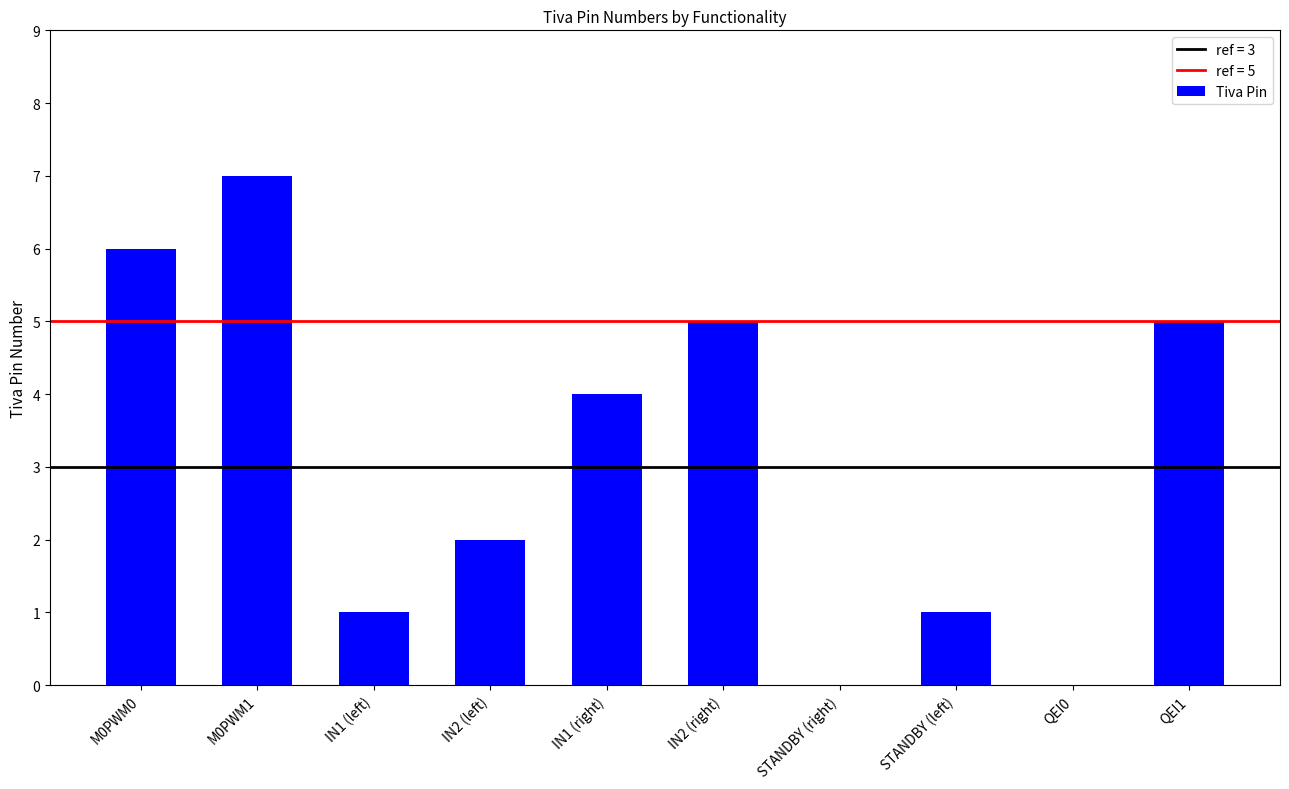

Reading left to right, what are all the values shown in this chart?

6	7	1	2	4	5	0	1	0	5